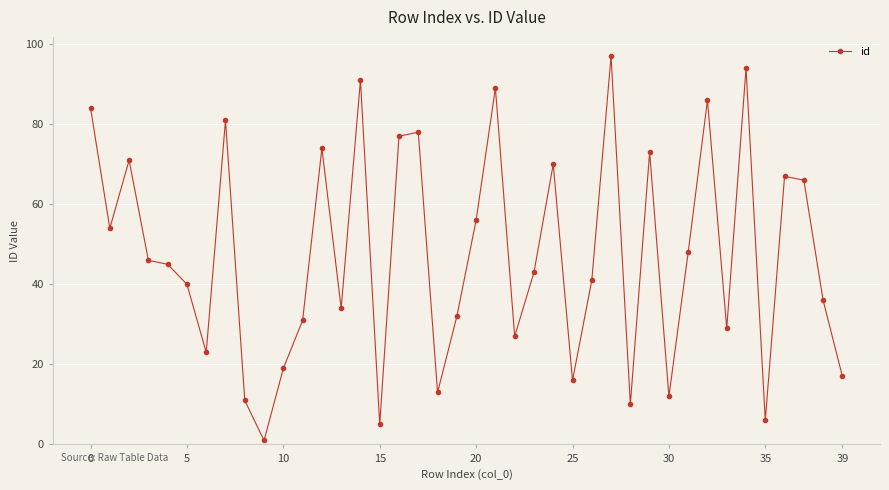

How many lines are shown in the chart?

1